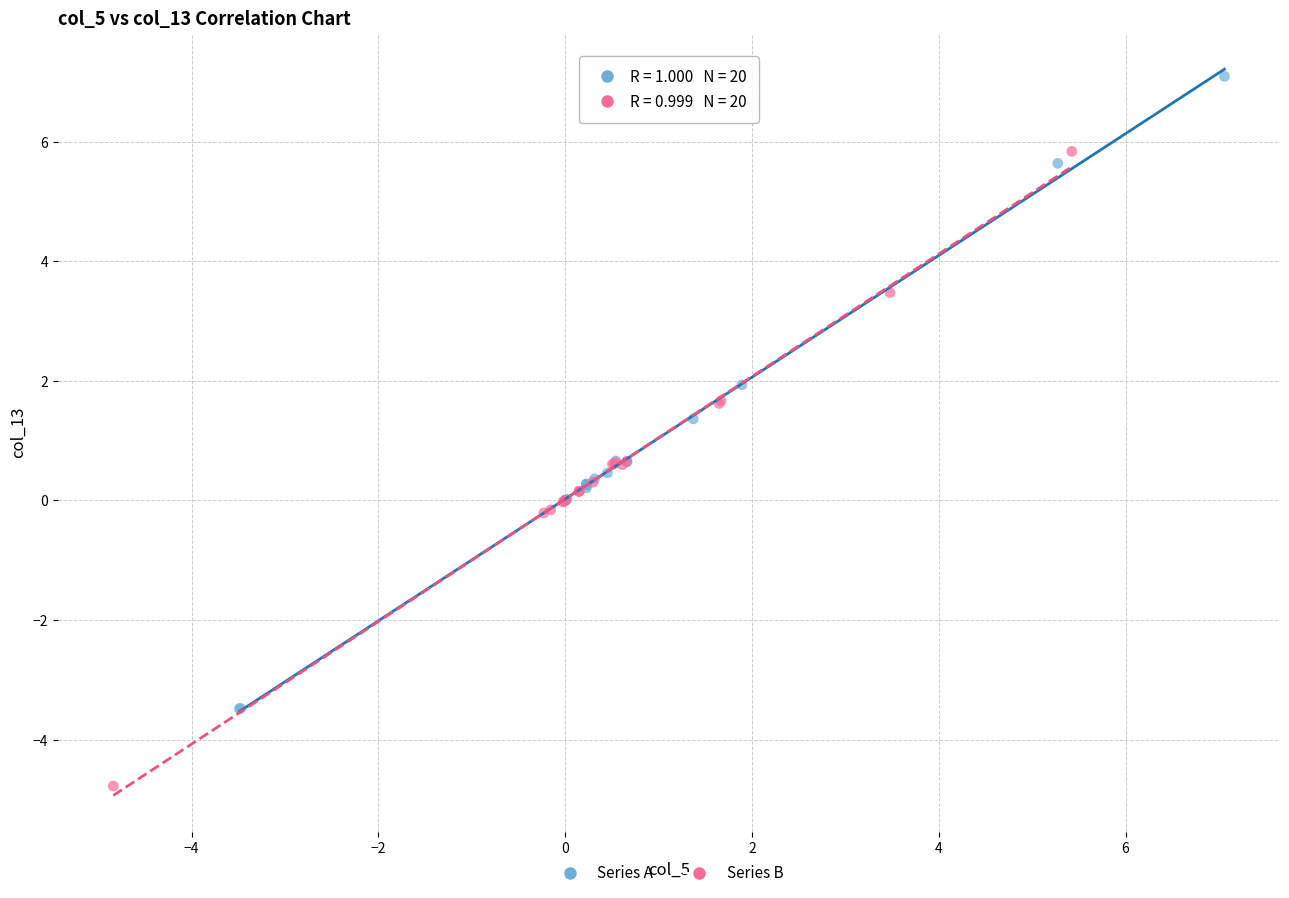

Which series reaches the minimum Y coordinate?

Series B